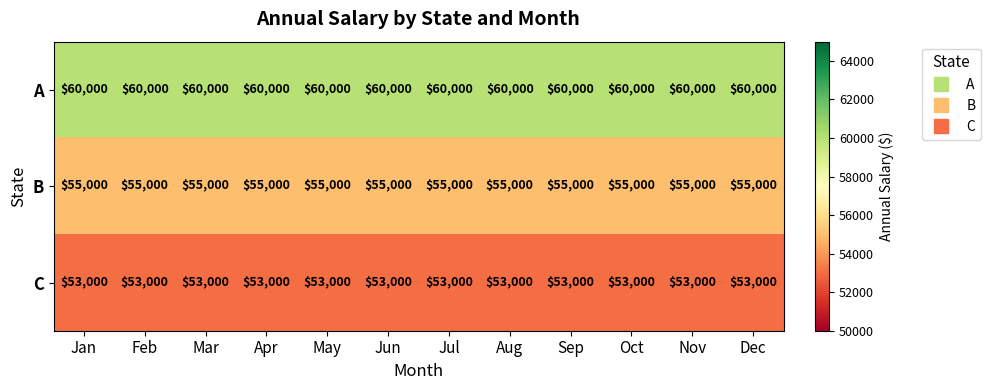

What is the total value across all series at May?

168000